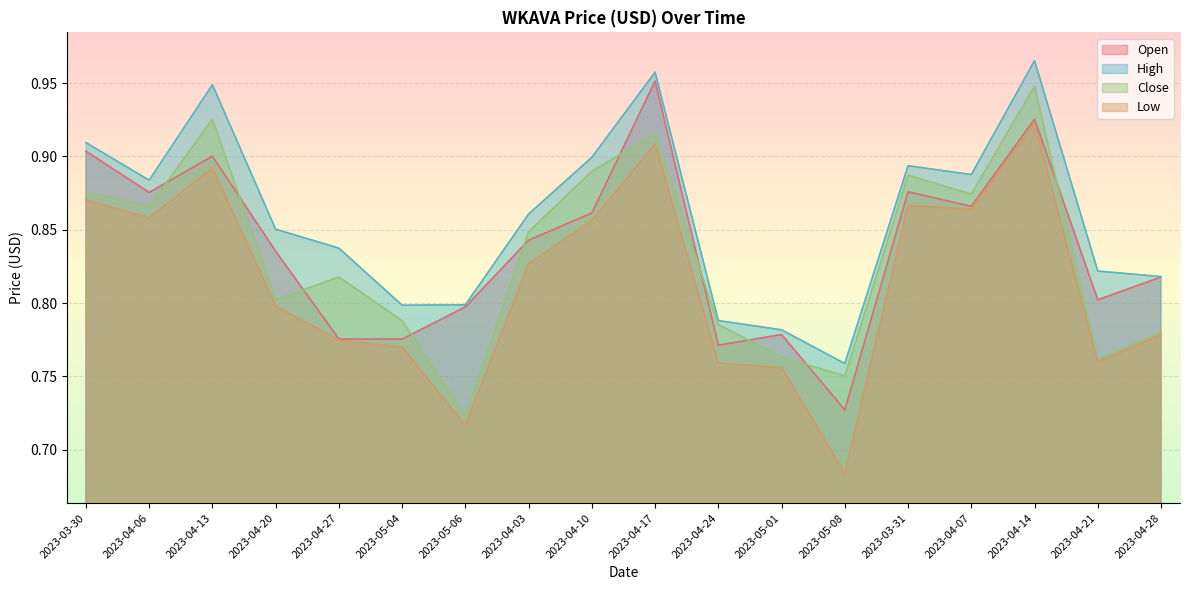

At 2023-03-30, list the series in order from smallest to largest.

Low, Close, Open, High